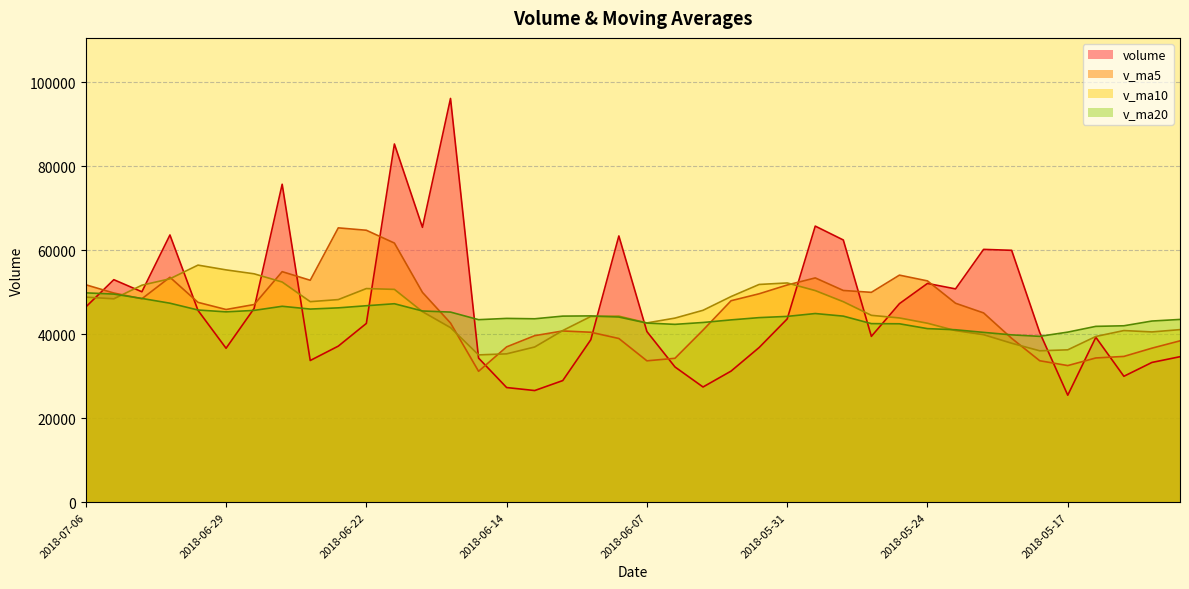

Between which two adjacent categories do v_ma5 and v_ma20 first intersect?

2018-07-05 and 2018-07-04